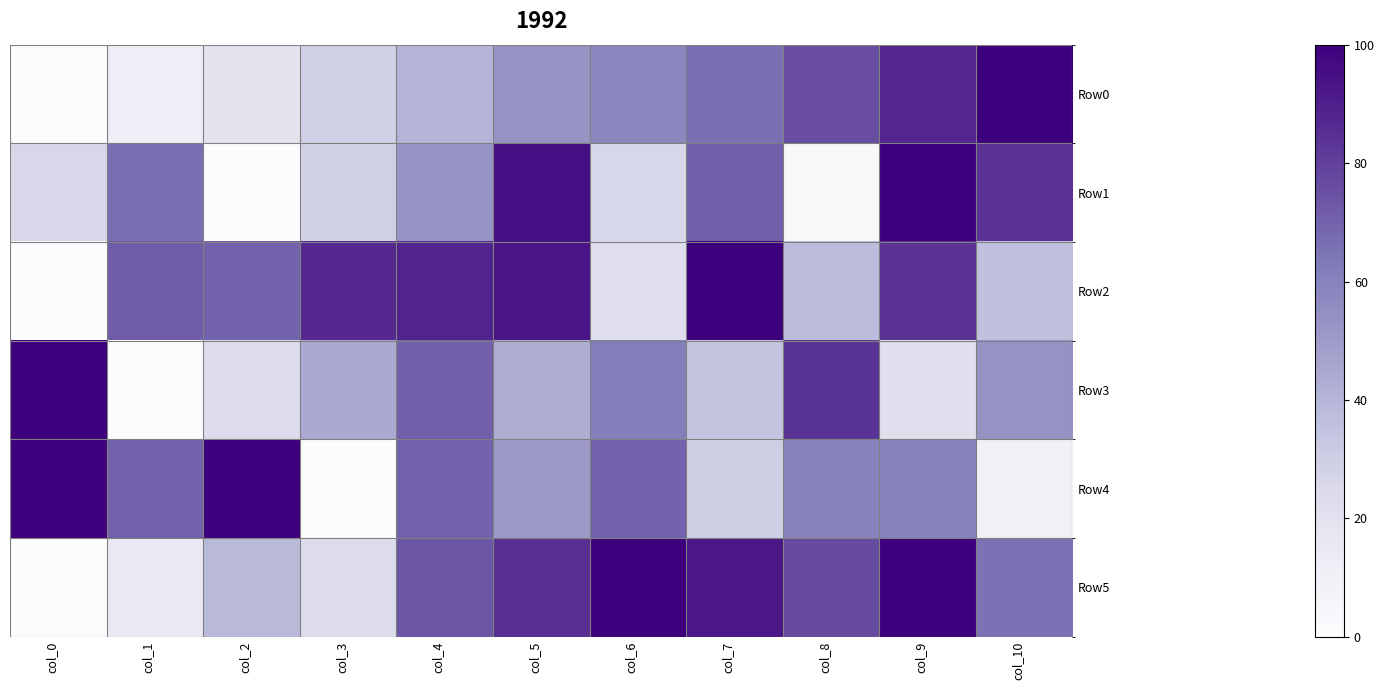

Between col_2 and col_0, which is larger?

col_2